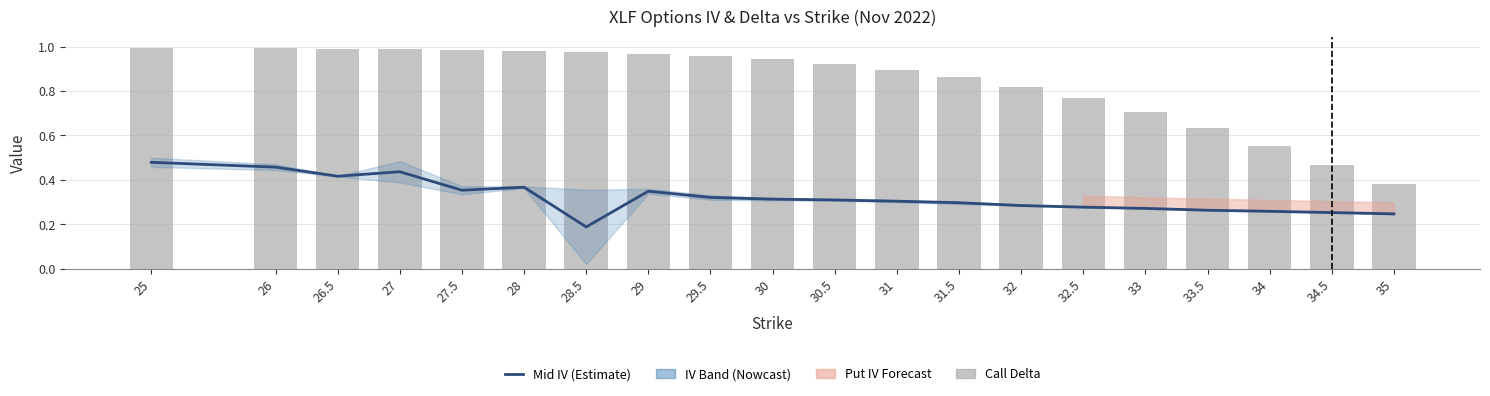

The Call Delta series shows 0.2 at 32. True or false?

False